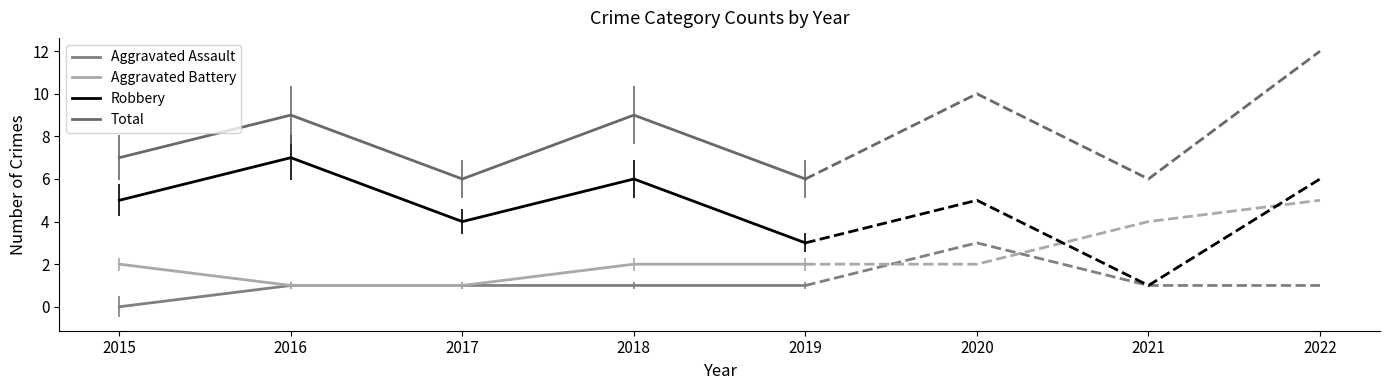

Count the Total values in the range 6 to 9.

5